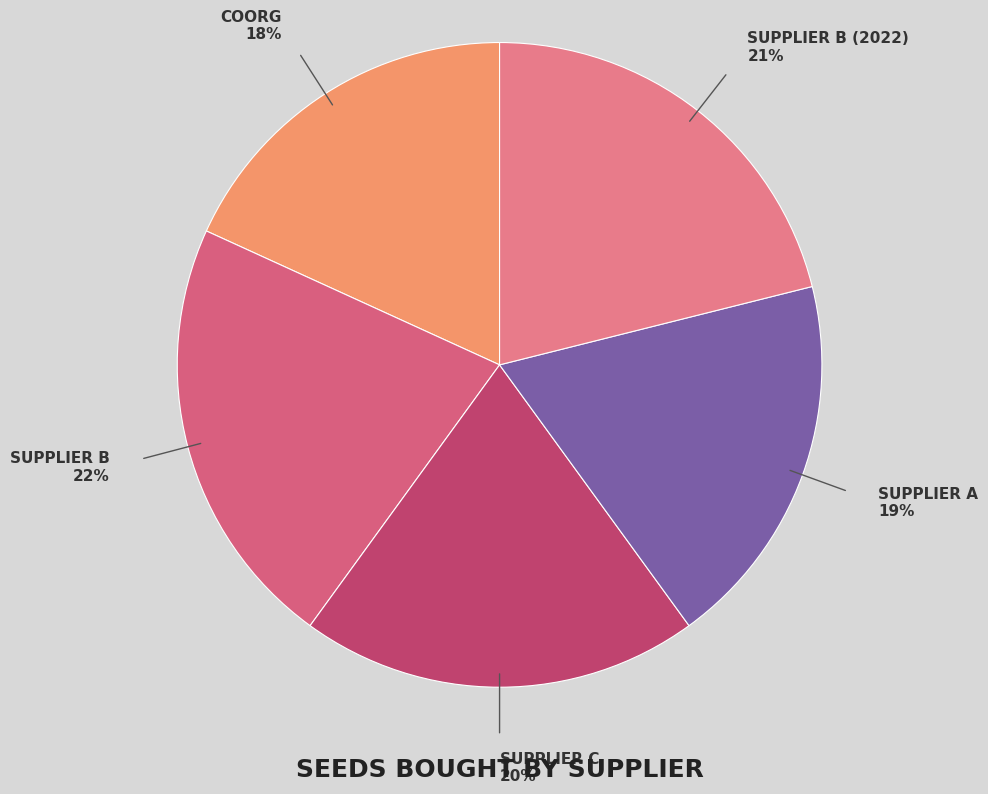

How many slices are in this pie chart?

5